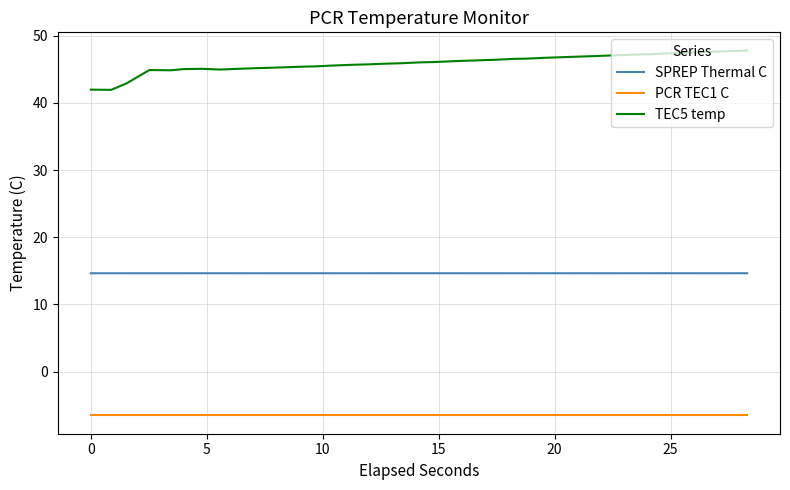

Which series has the largest total across all categories?

TEC5 temp